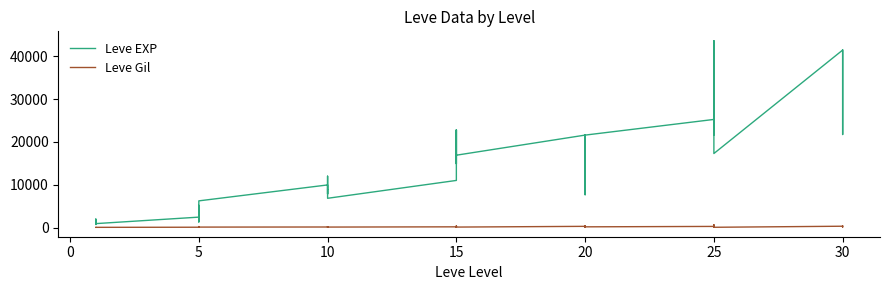

Reading right to left, what are all the values shown in this chart?

Leve EXP: 41410	21740	41410	41410	17310	43600	36390	26160	21650	25250	21600	7710	21600	17120	11560	21600	16920	16920	22790	14920	22790	11040	6880	8930	7880	12030	8930	9990	6280	3600	1420	5220	1420	2490	980	800	1330	1330	2040	800
Leve Gil: 440	175	296	372	126	715	379	203	229	326	230	101	281	485	101	344	174	170	234	172	468	230	175	284	168	230	169	191	169	170	140	293	169	139	112	112	115	114	114	113